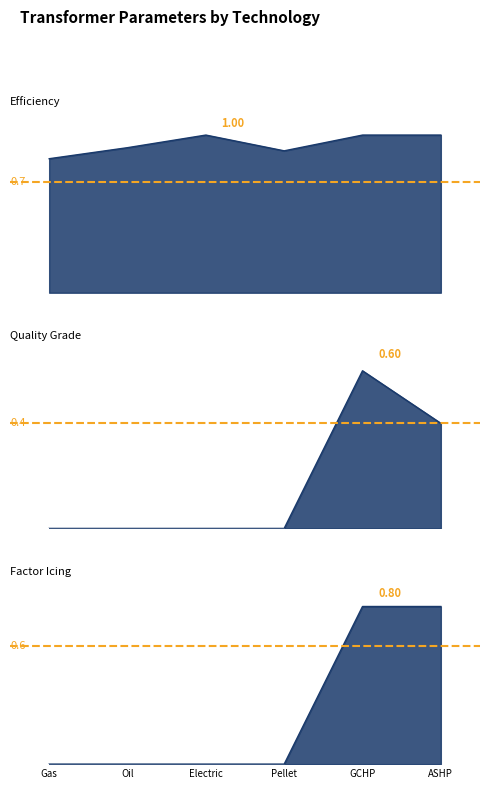

What are all the series names shown in the legend?

efficiency, quality grade, factor icing